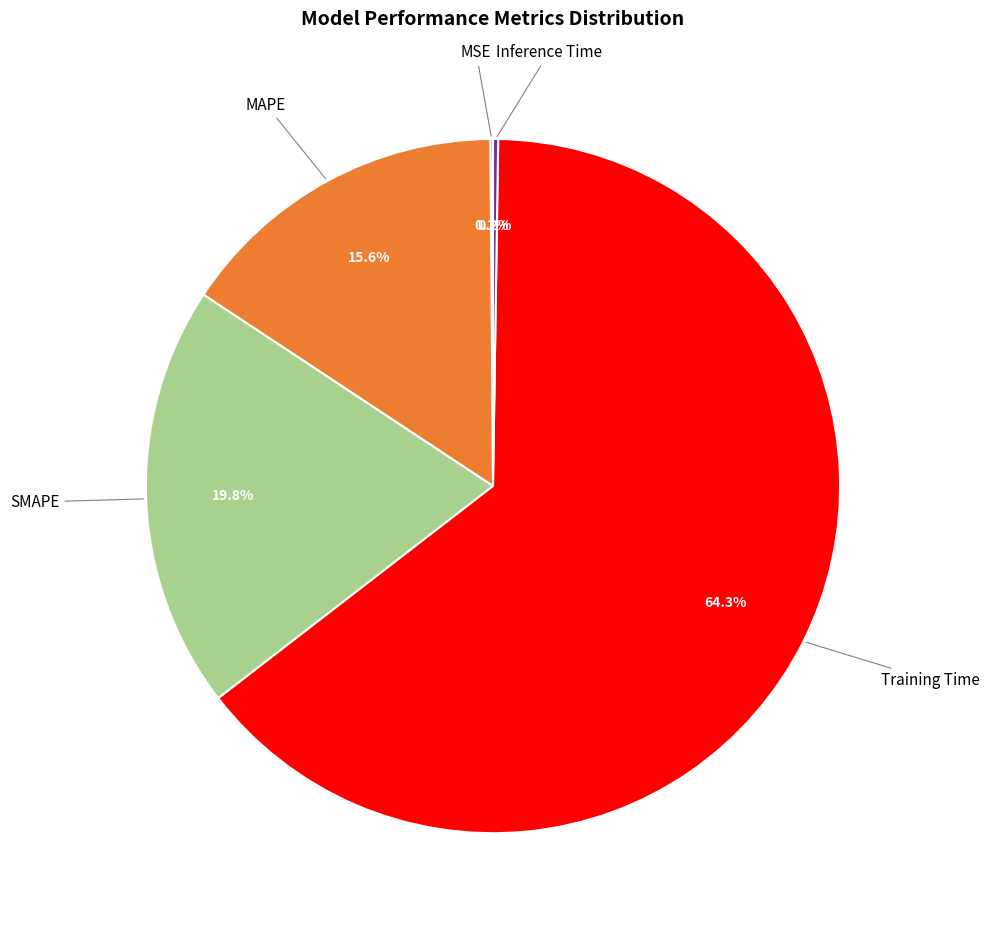

Is it true that SMAPE is 20% of the pie?

True